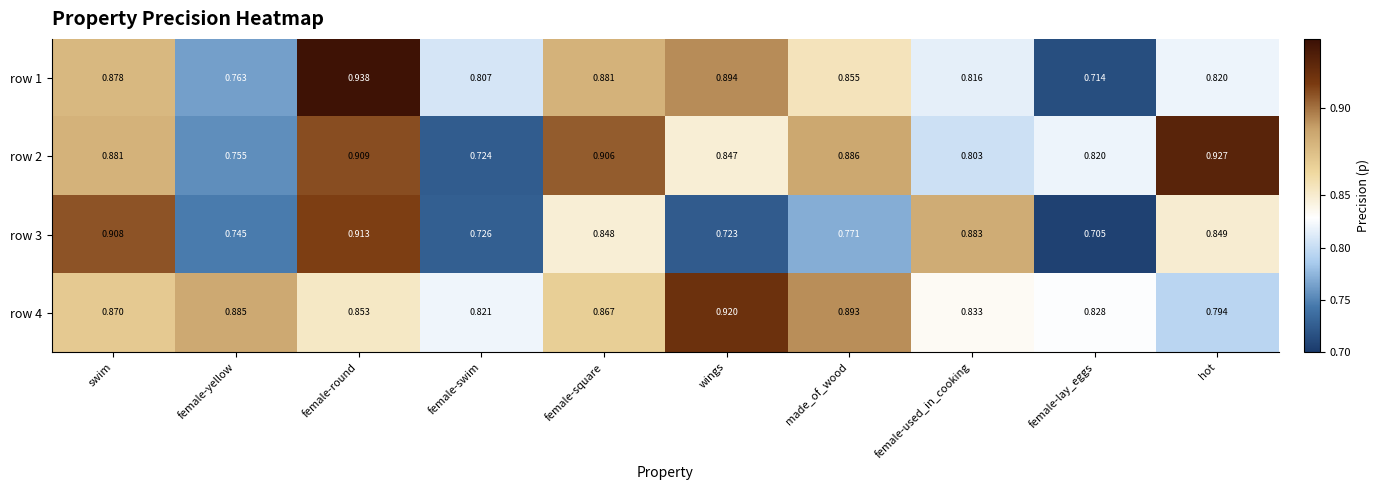

Which label corresponds to the largest value in the chart?

female-round